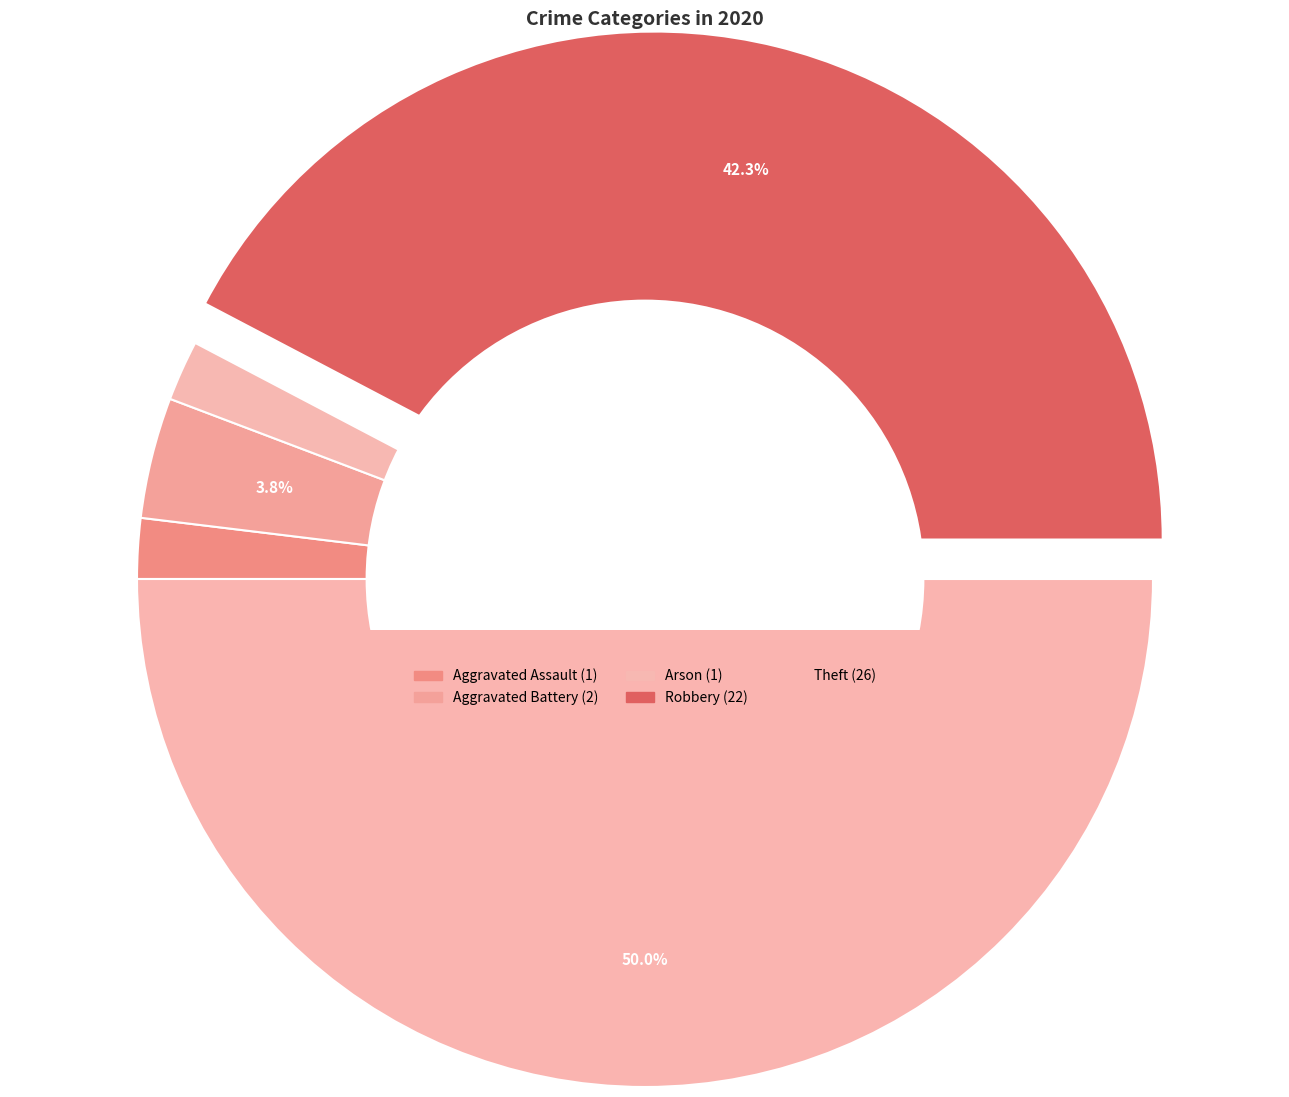

How many segments does this pie chart have?

5